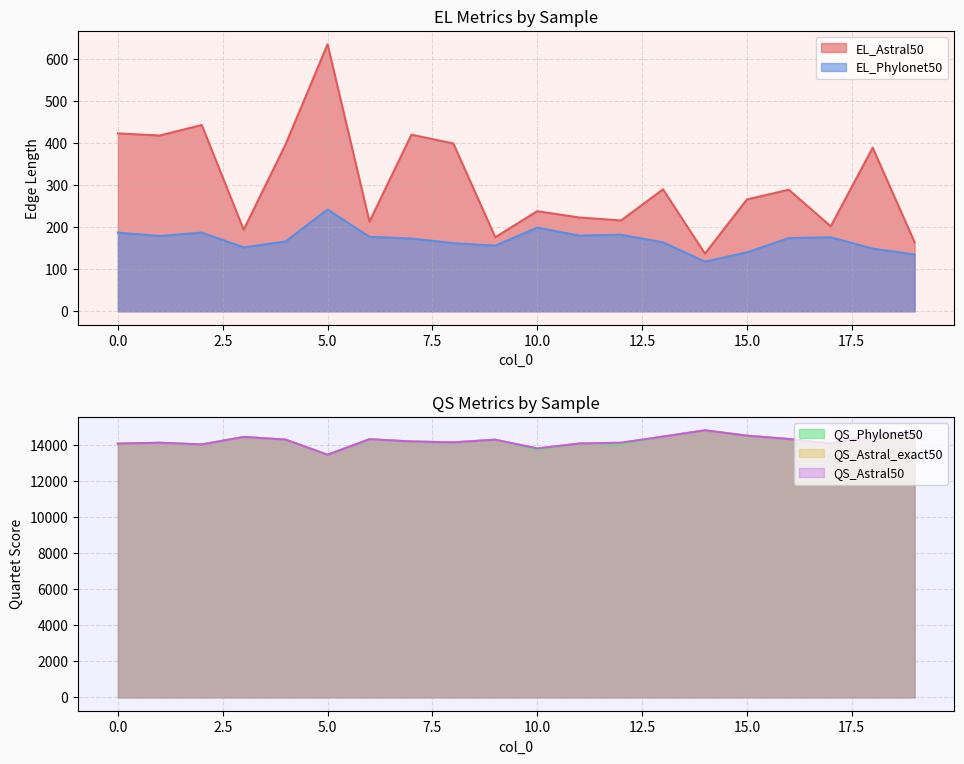

What is the spread (max minus min) of values at 11?

13898